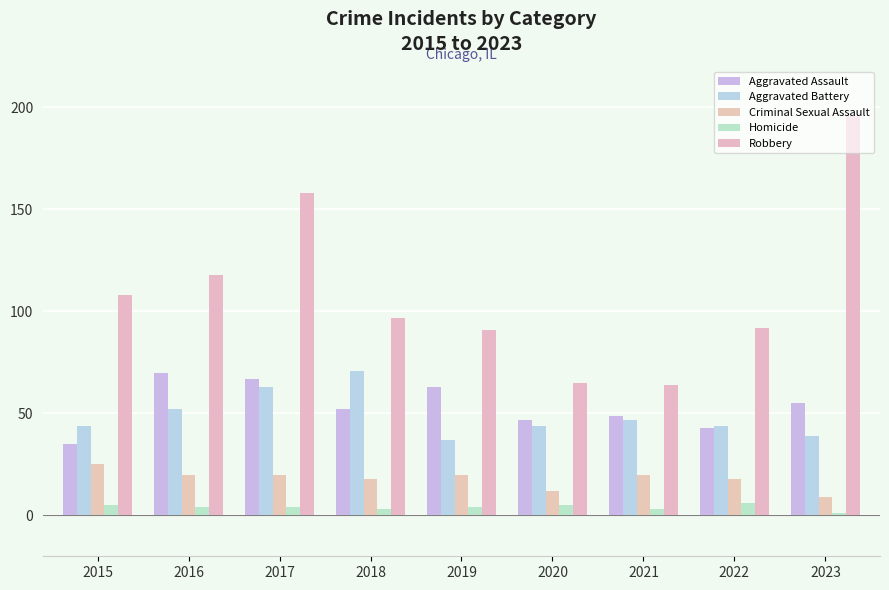

What is the value of the Robbery bar at the 7th from the left?

64